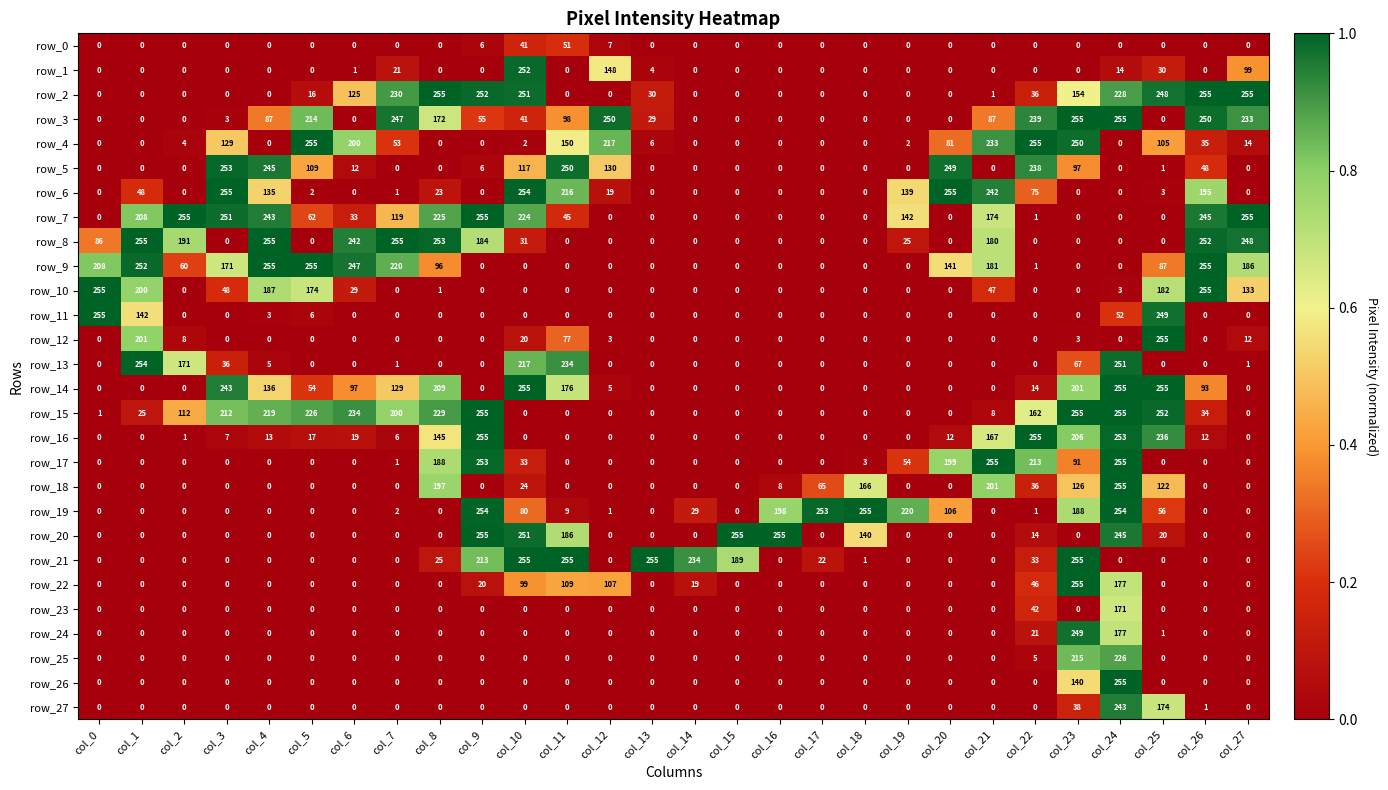

What is the spread (max minus min) of values at col_26?

255